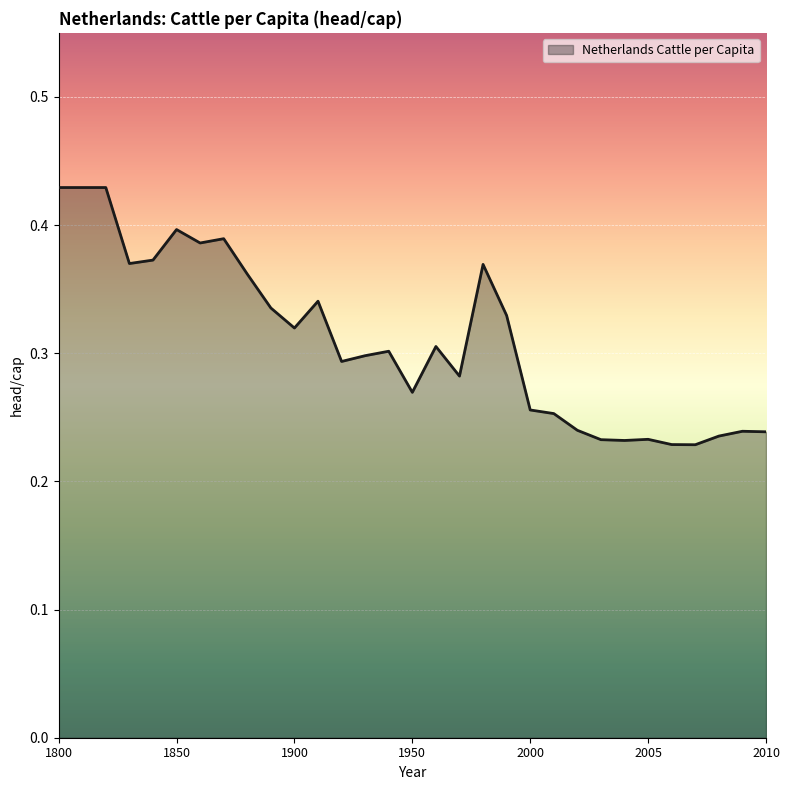

At which label is the value closest to 0?

2007